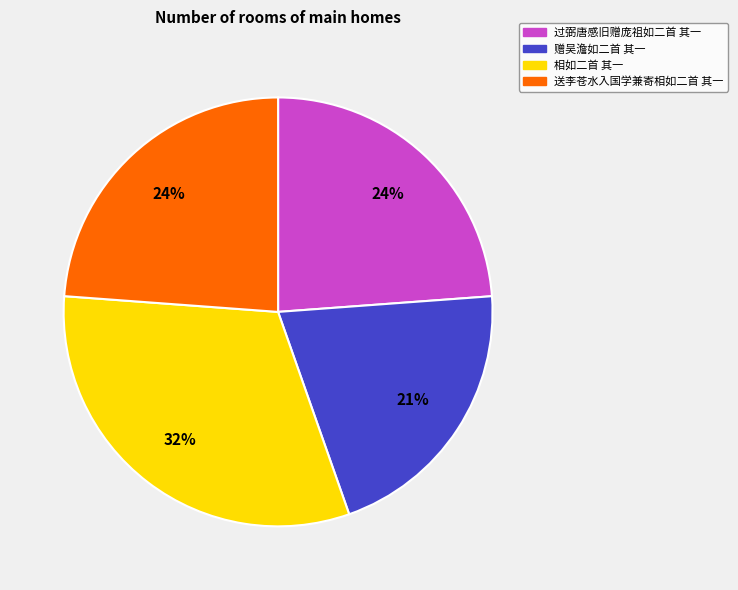

To the nearest percent, what is the combined percentage of 送李苍水入国学兼寄相如二首 其一 and 赠吴澹如二首 其一?

45%